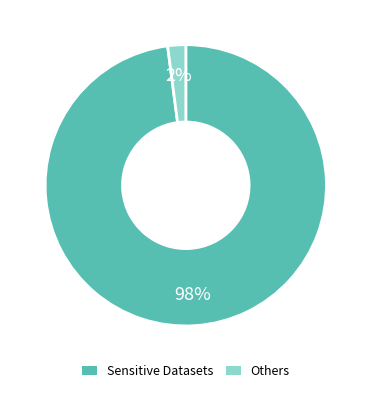

Is there any slice that represents more than half of the pie?

Yes